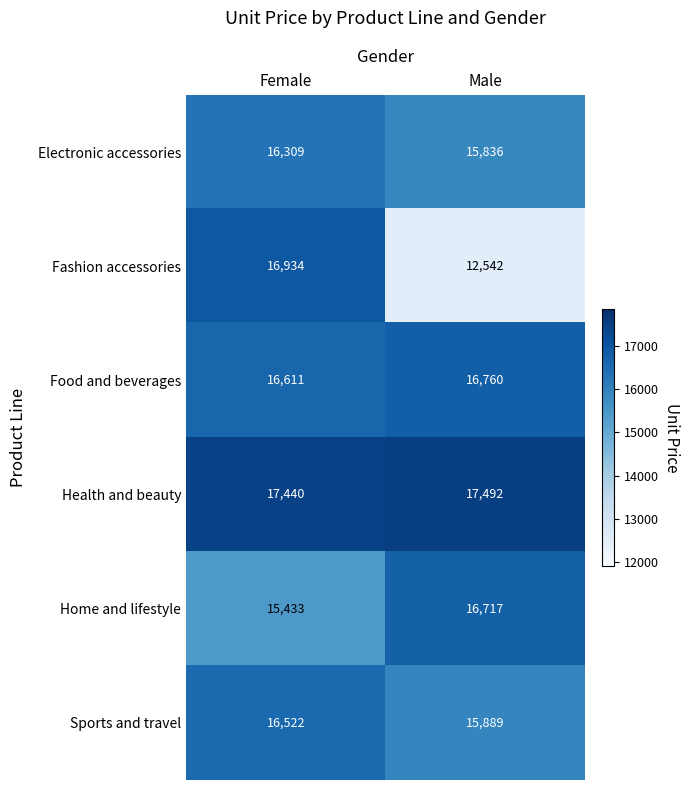

What is the spread (max minus min) of values at Male?

4950